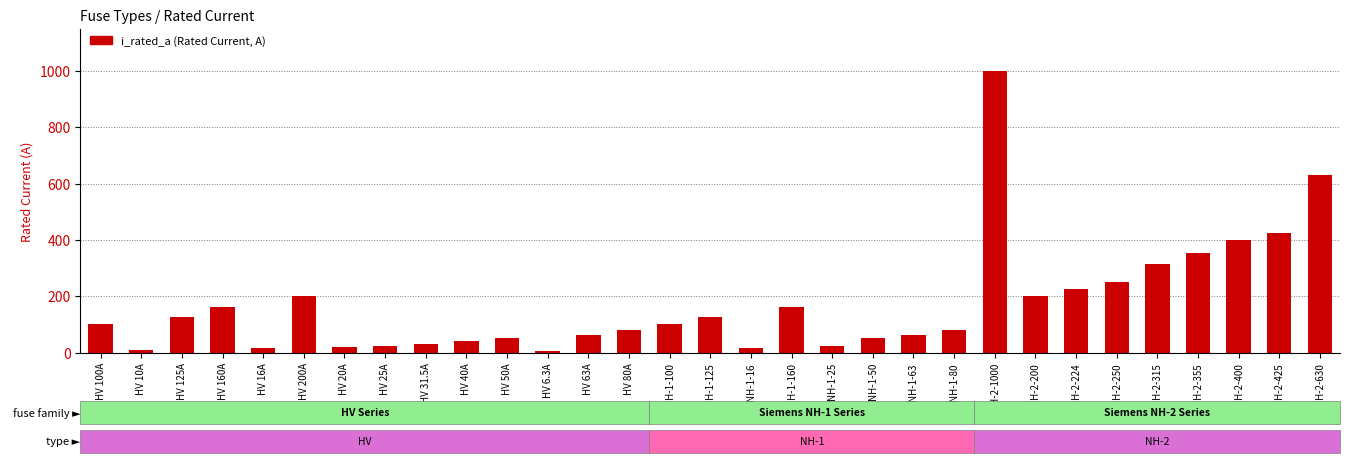

True or false: the data shows 630.0 at NH-2-630.

True